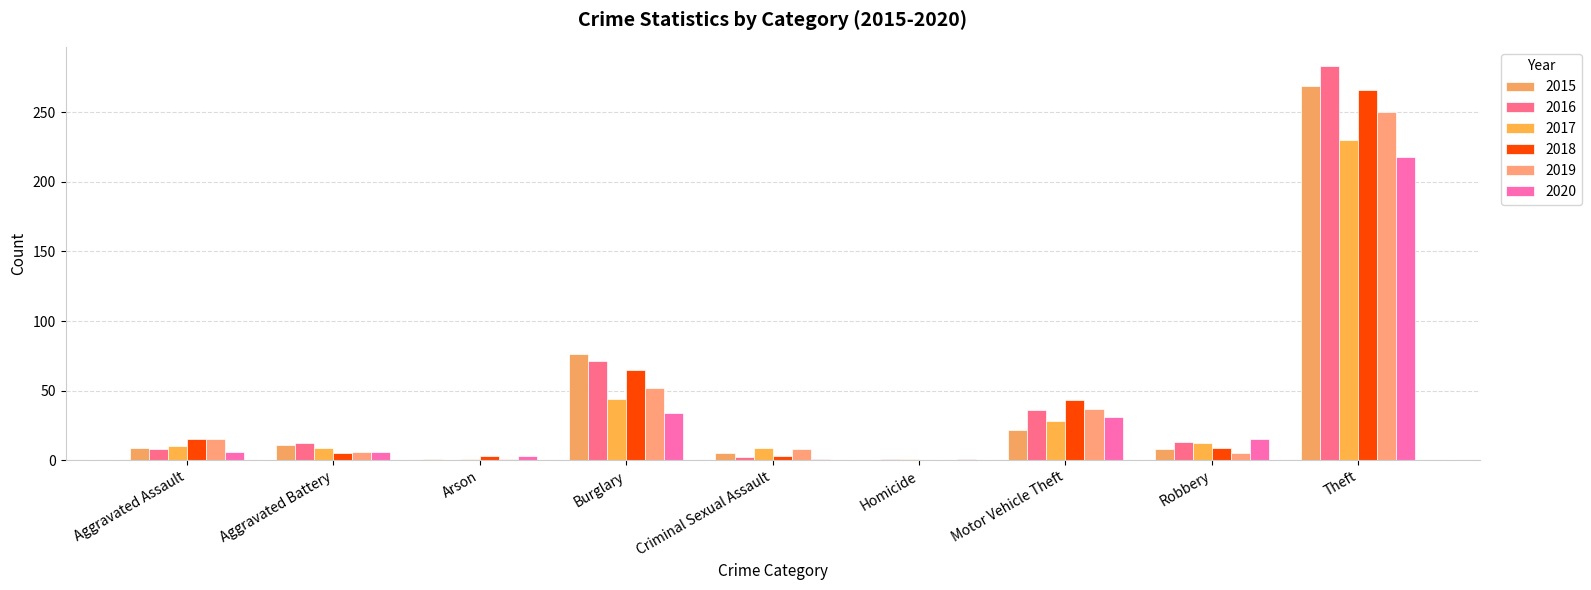

Are the bars horizontal?

No